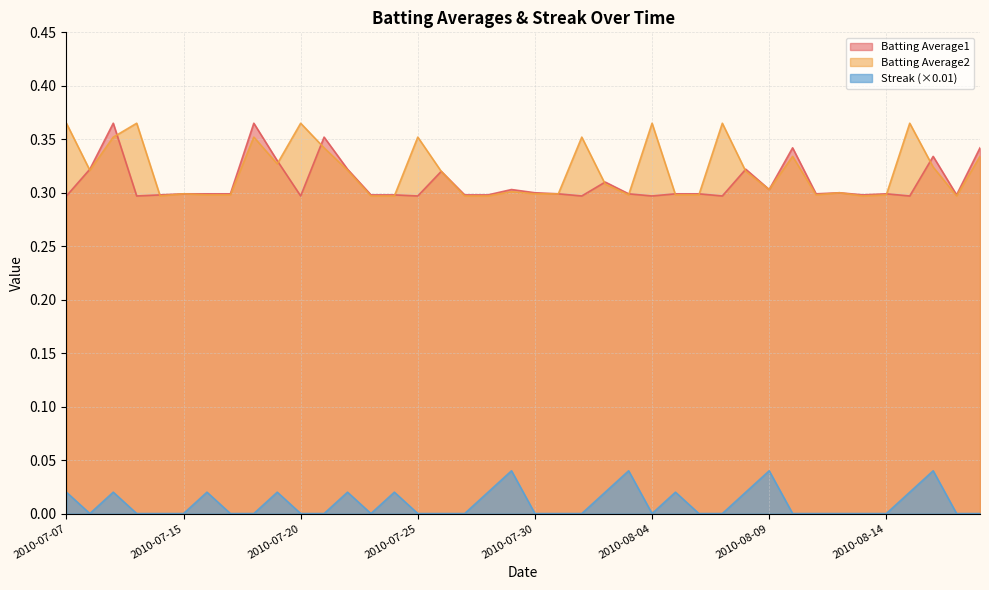

The Batting Average1 series shows 0.4 at 2010-07-18. True or false?

True